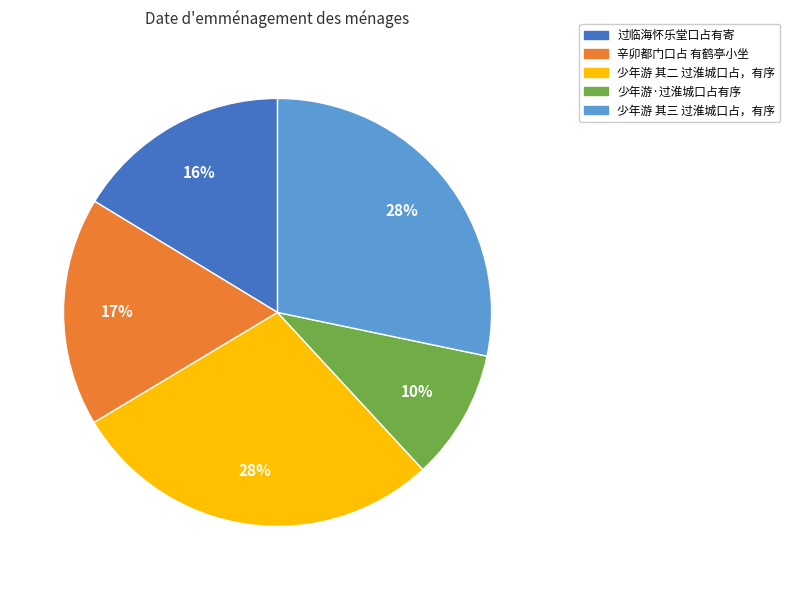

Is there any slice that represents more than half of the pie?

No